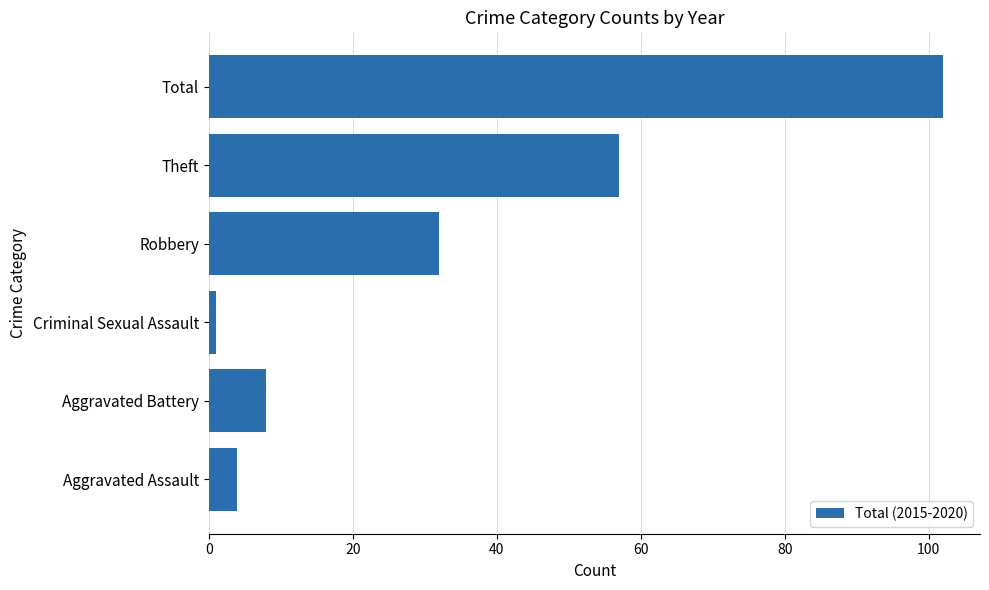

Reading bottom to top, what are all the values shown in this chart?

Aggravated Assault=4	Aggravated Battery=8	Criminal Sexual Assault=1	Robbery=32	Theft=57	Total=102